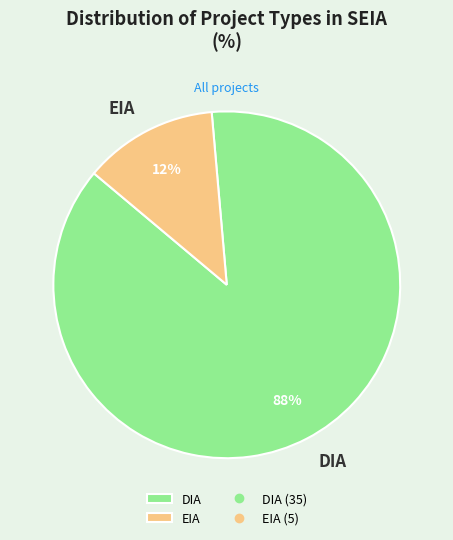

Is the sum of EIA and DIA greater than half?

Yes